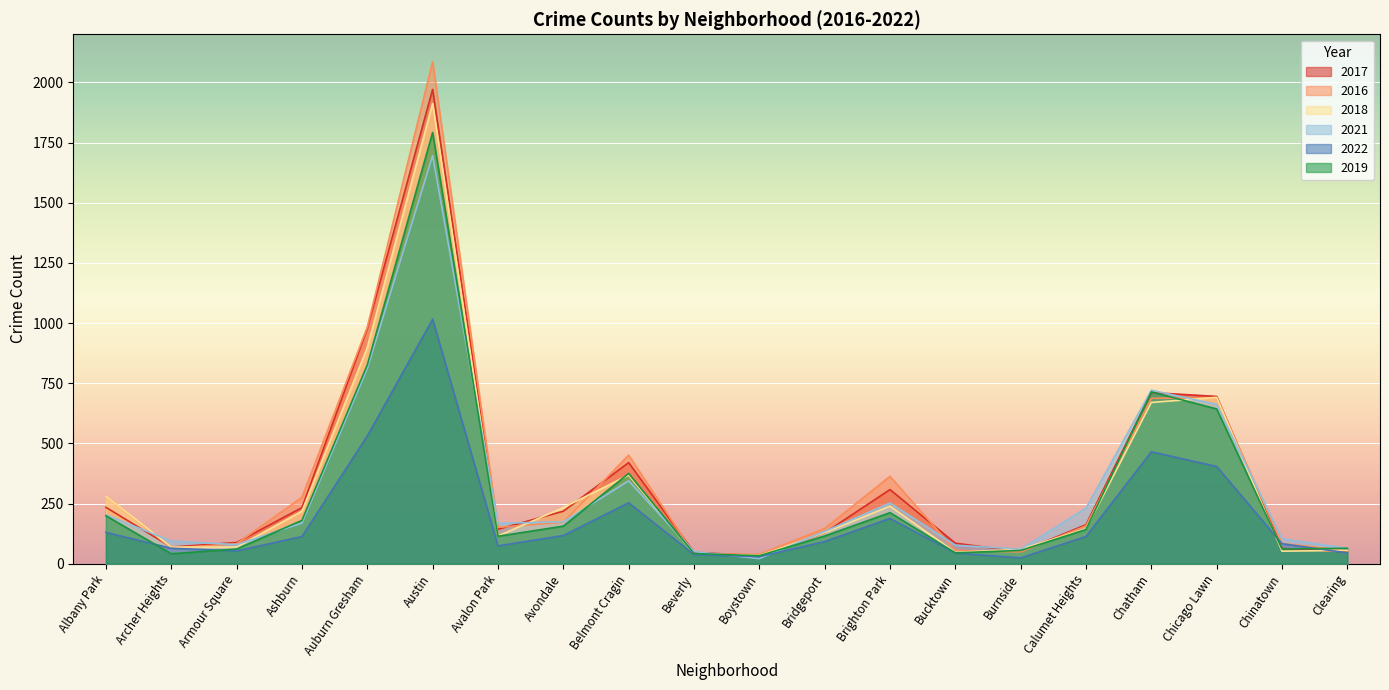

Where is the first local maximum for 2019?

Austin